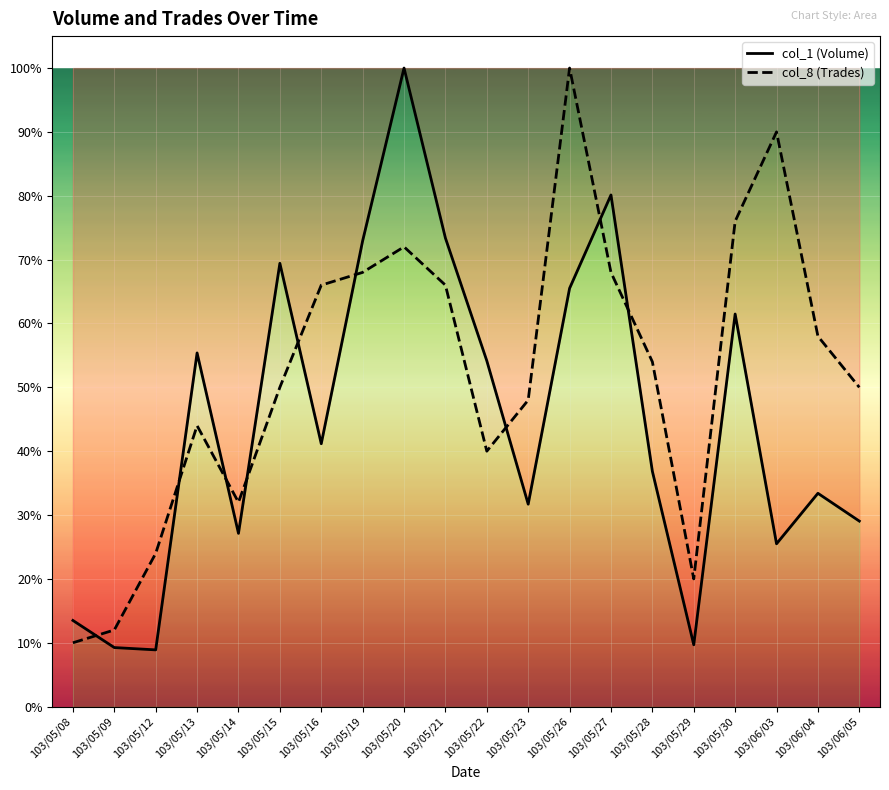

Reading right to left, extract all data points from this chart.

col_1 (Volume): 0.3	0.3	0.3	0.6	0.1	0.4	0.8	0.7	0.3	0.5	0.7	1.0	0.7	0.4	0.7	0.3	0.6	0.1	0.1	0.1
col_8 (Trades): 0.5	0.6	0.9	0.8	0.2	0.5	0.7	1.0	0.5	0.4	0.7	0.7	0.7	0.7	0.5	0.3	0.4	0.2	0.1	0.1